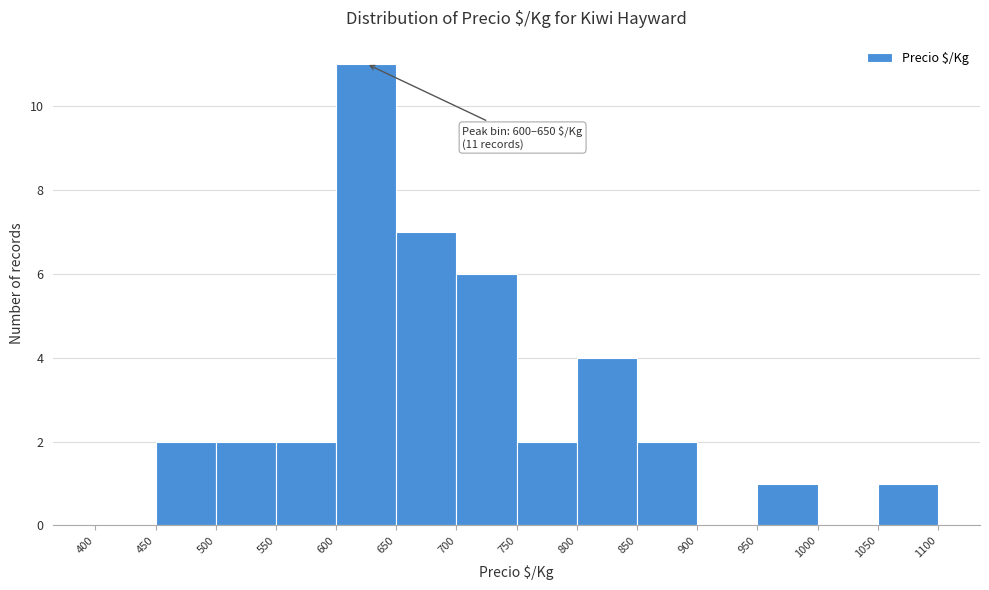

Over which range of the x-axis is the bar tallest?

600 to 650